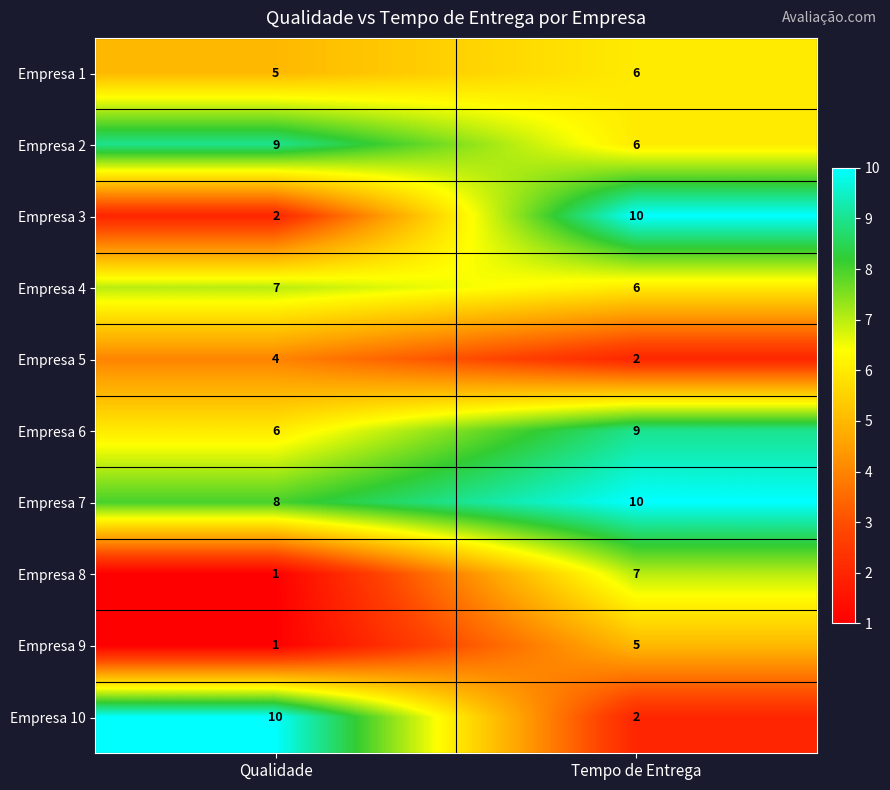

List the labels in order of Empresa 6 value, largest first.

Tempo de Entrega, Qualidade